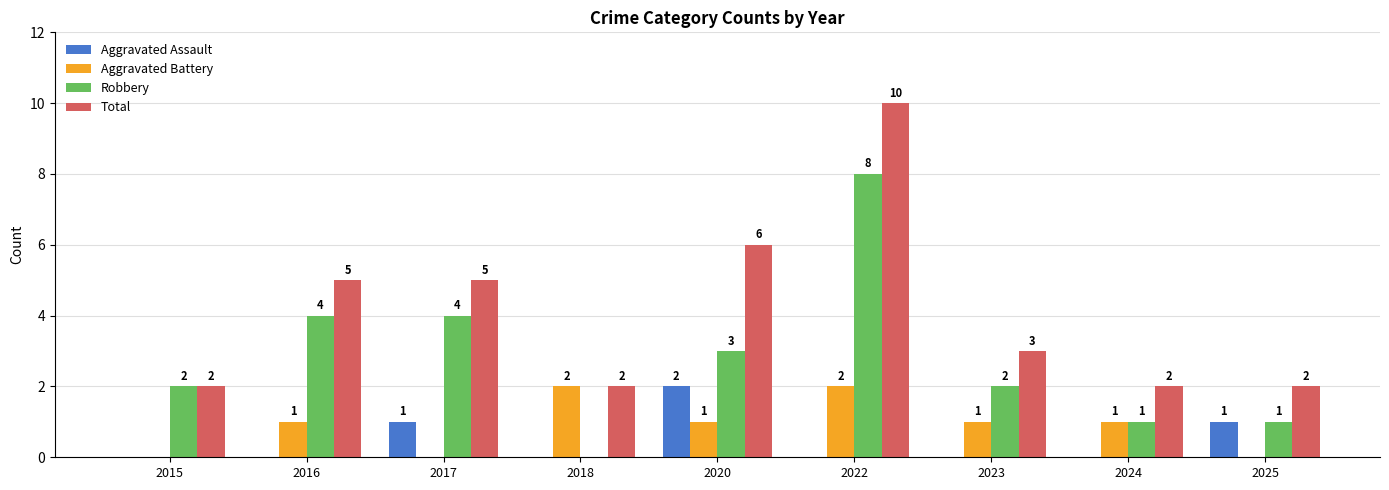

What is the maximum value shown in the chart?

10